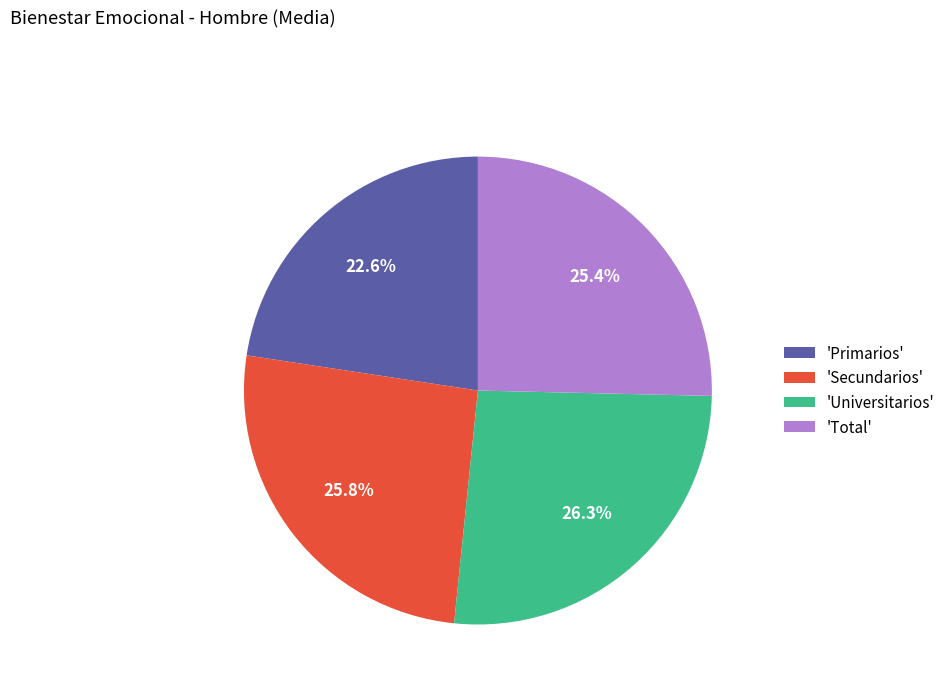

Which category has the smallest portion of the pie?

'Primarios'